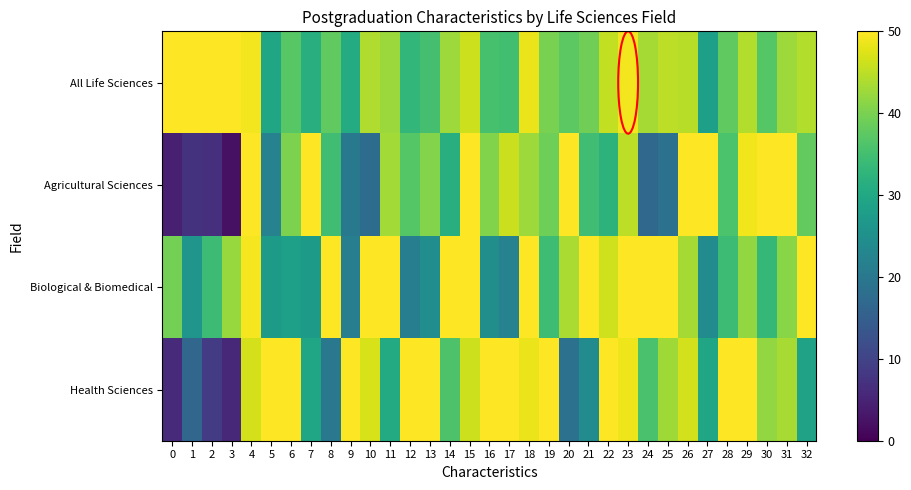

Reading right to left, transcribe all the data shown in this chart.

All Life Sciences: 32=44.2	31=42.7	30=36.8	29=44.2	28=37.7	27=28.2	26=44.5	25=45.0	24=43.3	23=49.2	22=45.4	21=39.2	20=37.5	19=40.0	18=48.5	17=34.8	16=35.4	15=46.2	14=42.6	13=35.2	12=33.1	11=42.5	10=44.1	9=30.8	8=37.8	7=31.4	6=37.1	5=29.6	4=49.1	3=50.0	2=50.0	1=50.0	0=50.0
Agricultural Sciences: 32=37.9	31=50.0	30=50.0	29=48.8	28=35.8	27=50.0	26=50.0	25=18.7	24=16.7	23=45.1	22=32.4	21=34.7	20=50.0	19=39.0	18=42.6	17=46.0	16=40.6	15=50.0	14=31.3	13=40.7	12=36.8	11=43.0	10=17.6	9=20.2	8=34.6	7=50.0	6=40.1	5=22.2	4=50.0	3=2.2	2=6.9	1=7.3	0=4.3
Biological & Biomedical: 32=50.0	31=41.1	30=33.3	29=41.9	28=34.3	27=24.1	26=43.3	25=50.0	24=50.0	23=50.0	22=46.3	21=50.0	20=43.7	19=34.5	18=50.0	17=22.1	16=24.8	15=50.0	14=50.0	13=24.4	12=21.3	11=50.0	10=50.0	9=21.5	8=50.0	7=27.2	6=28.2	5=27.3	4=49.4	3=42.2	2=34.4	1=26.2	0=39.5
Health Sciences: 32=28.7	31=43.5	30=42.0	29=50.0	28=50.0	27=29.5	26=46.6	25=42.8	24=35.7	23=48.8	22=50.0	21=24.1	20=18.7	19=50.0	18=48.5	17=50.0	16=50.0	15=46.2	14=36.1	13=50.0	12=50.0	11=30.5	10=47.1	9=50.0	8=19.9	7=29.7	6=50.0	5=50.0	4=46.8	3=5.6	2=8.8	1=16.5	0=6.1